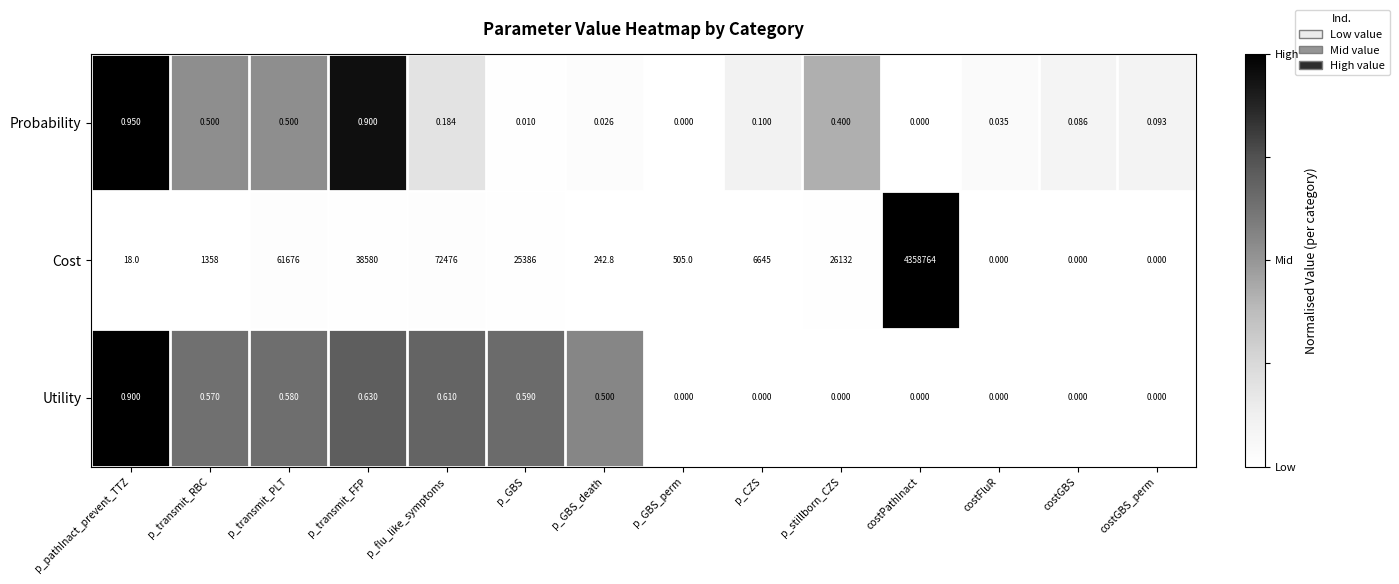

How many values in the Cost series are below 6645?

7